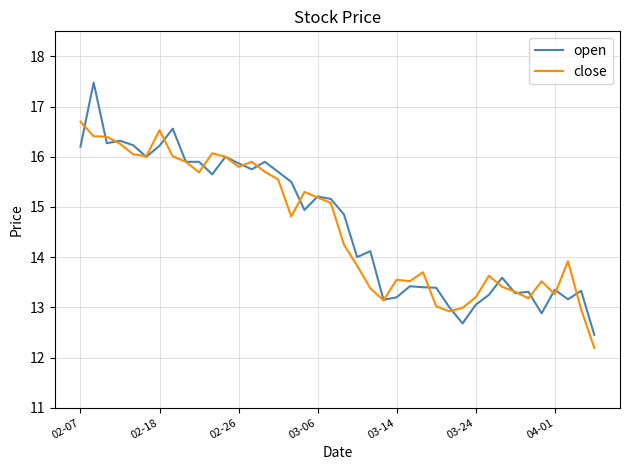

True or false: close has more than 1 interior local peaks.

True